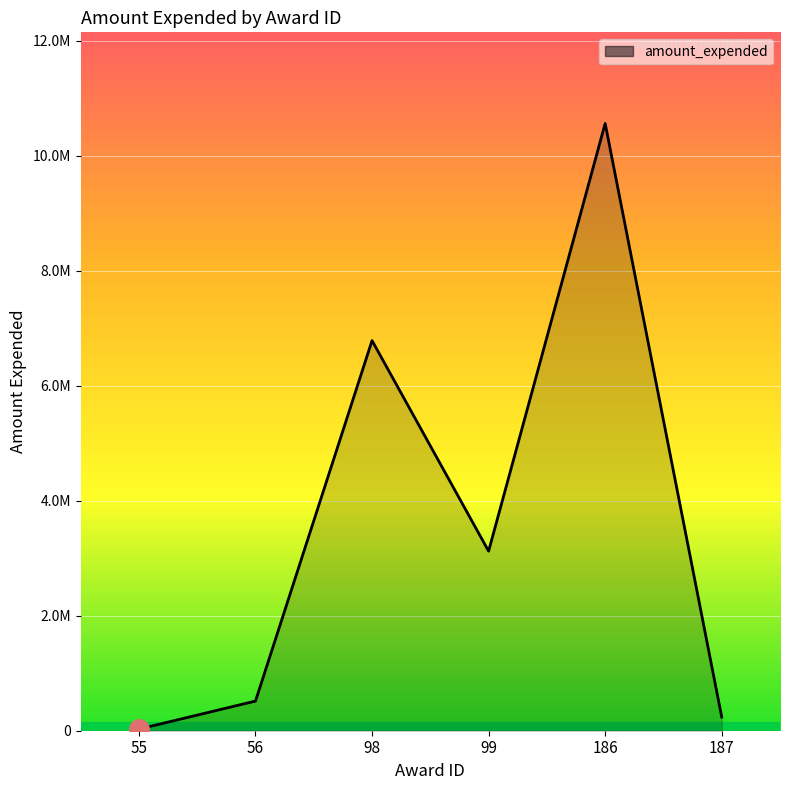

Reading right to left, what are all the values shown in this chart?

238569	10563668	3123780	6786304	516021	27977